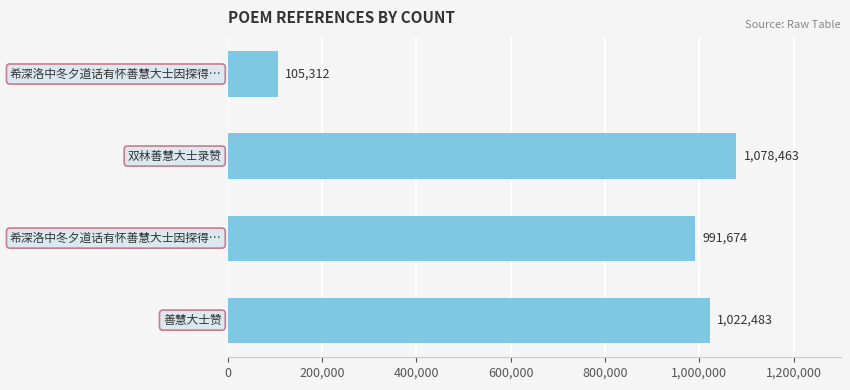

What is the average value?

799483